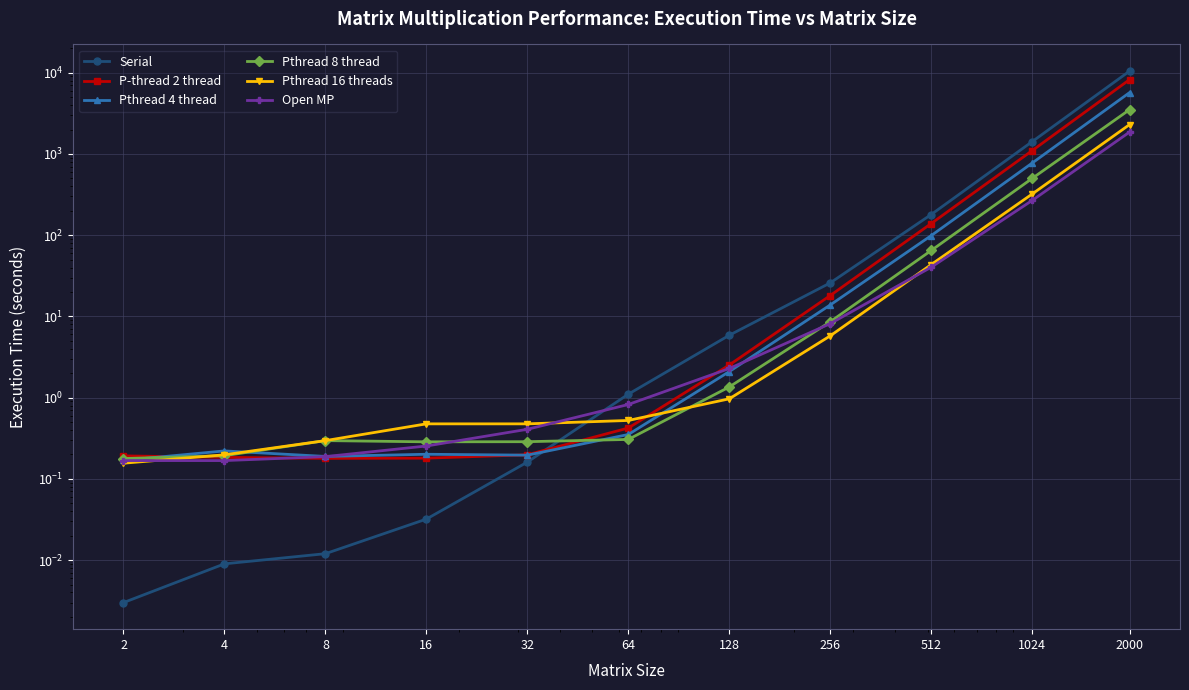

How many interior local peaks does the Pthread 8 thread series have?

1